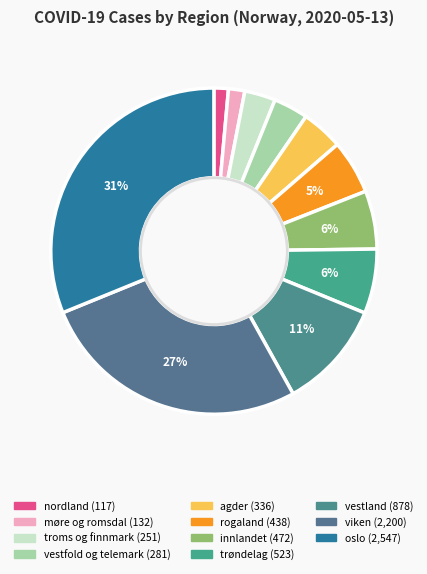

The innlandet slice represents 6% of the pie. True or false?

True